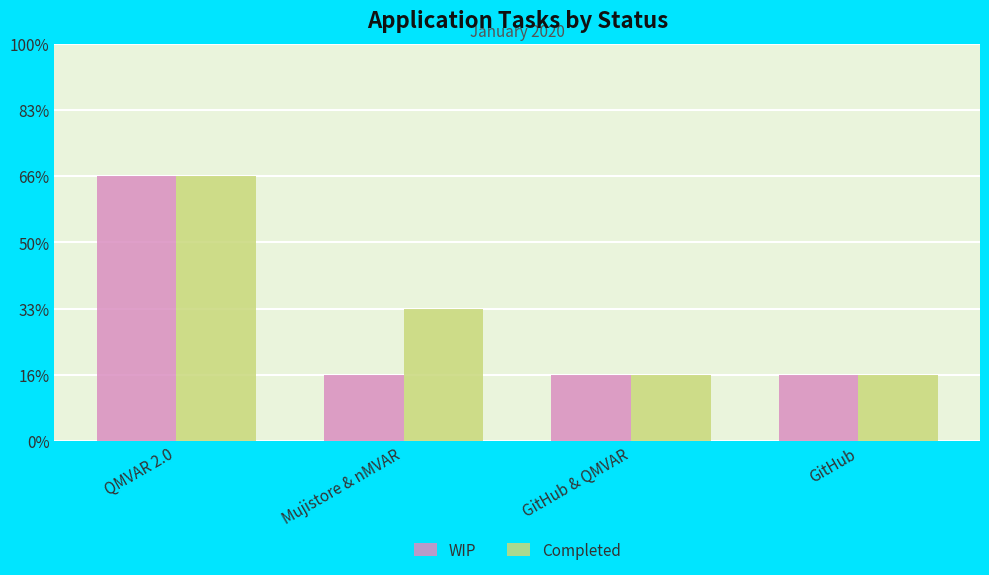

List the labels in order of WIP value, largest first.

QMVAR 2.0, Mujistore & nMVAR, GitHub & QMVAR, GitHub